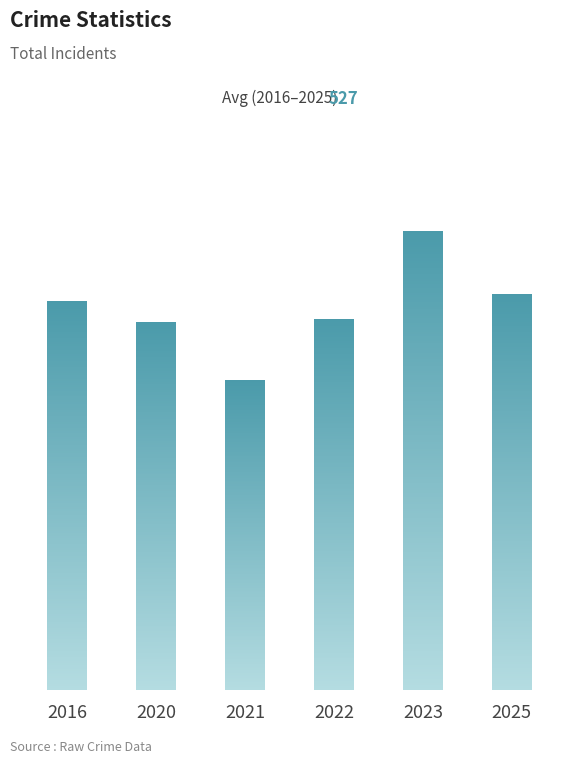

What is the value of the 2nd bar from the left?

508